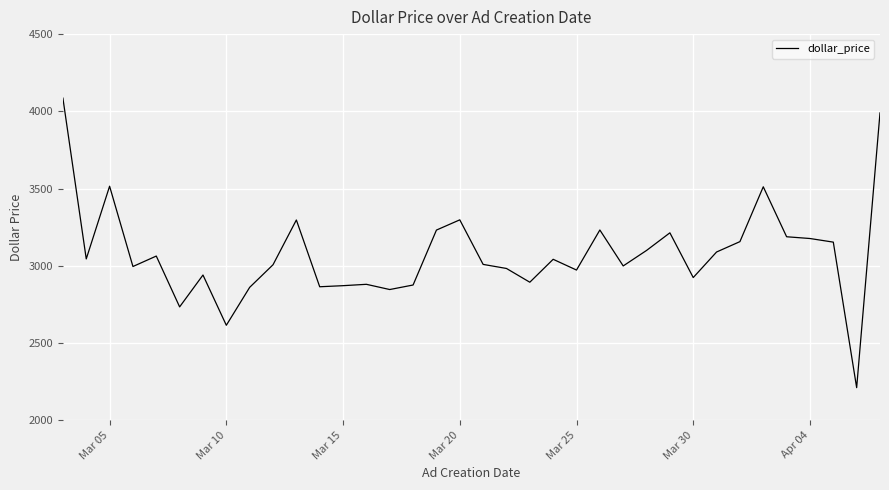

What is the greatest value displayed?

4085.6